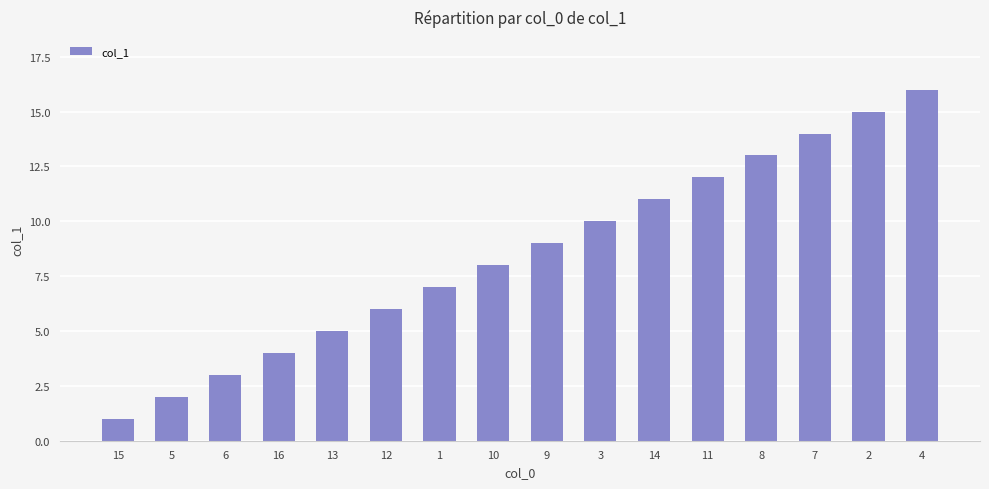

What is the change in value from 3 to 14?

+1